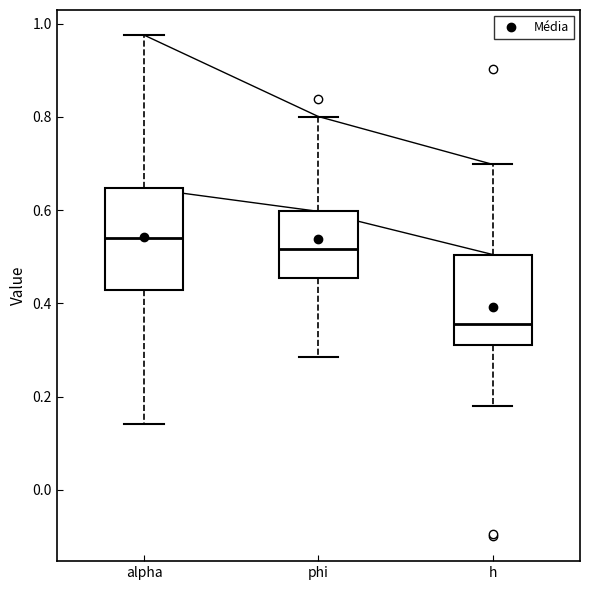

Reading left to right, transcribe this box plot: for each box, give where its median line is, the range the box spans, and where its two whiskers end, as read against the y-axis. The values are not printed on the chart, so give them approximately, as read against the axis.

alpha: median 0.54, box 0.42 to 0.64, whiskers 0.14 to 0.98
phi: median 0.52, box 0.46 to 0.60, whiskers 0.28 to 0.80
h: median 0.36, box 0.30 to 0.50, whiskers 0.18 to 0.70